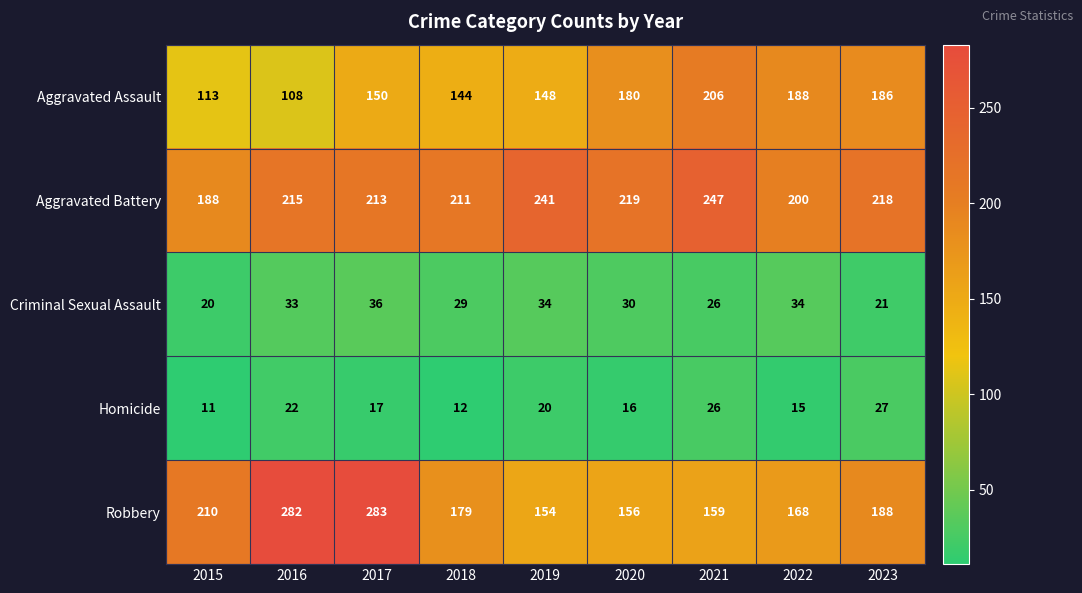

Rank the series by their maximum value, from lowest to highest.

Homicide, Criminal Sexual Assault, Aggravated Assault, Aggravated Battery, Robbery